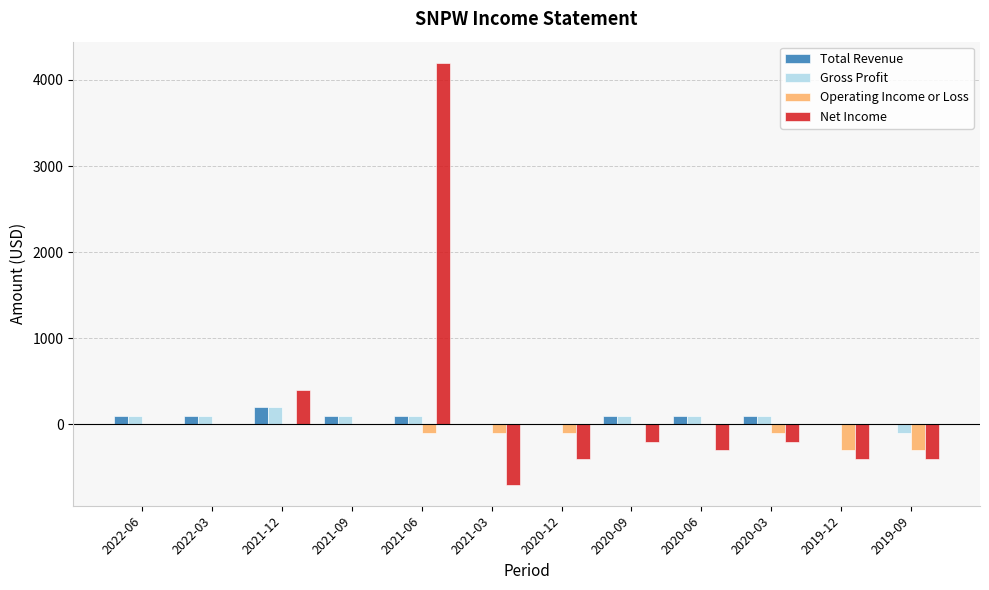

Which series changed the most between 2022-03 and 2020-12?

Net Income